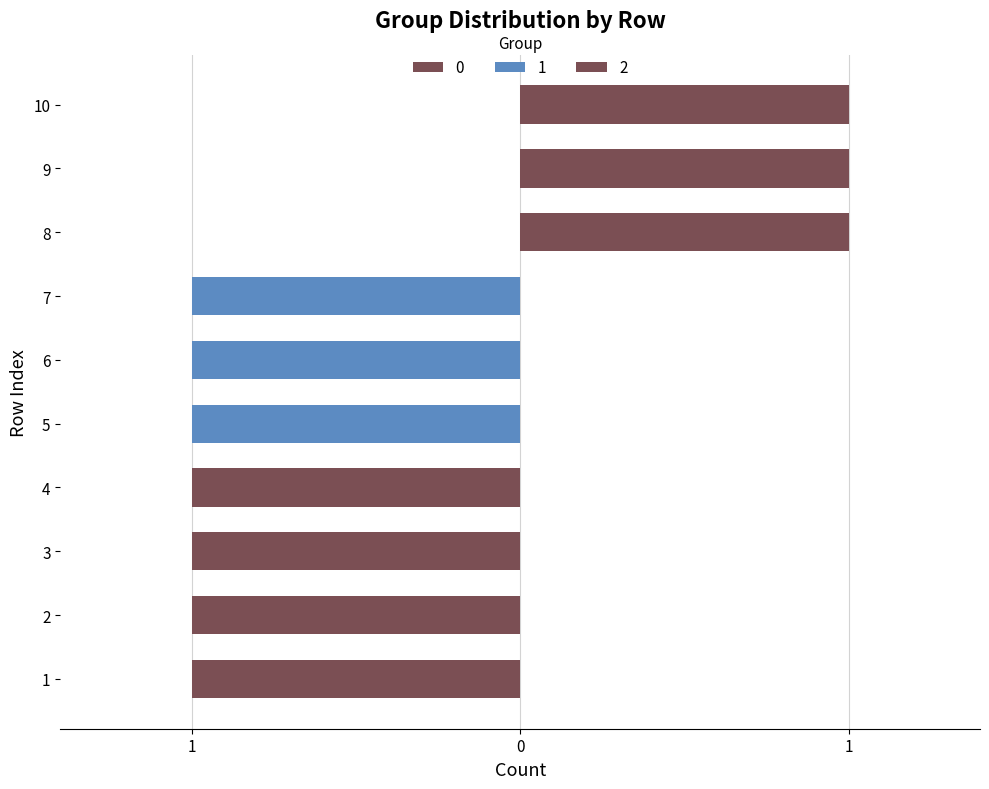

The 0 series shows -1 at 4. True or false?

True